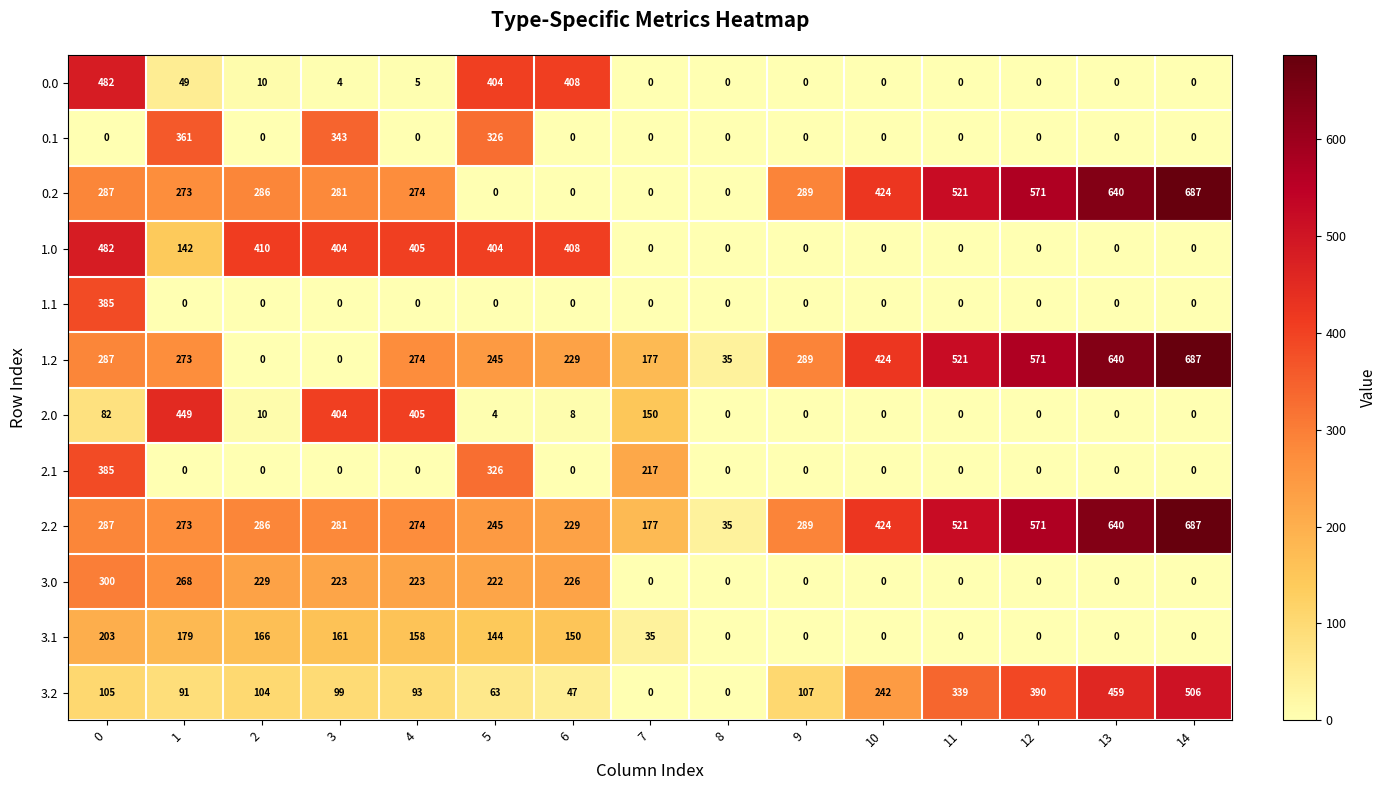

Which label corresponds to the largest value in the chart?

14